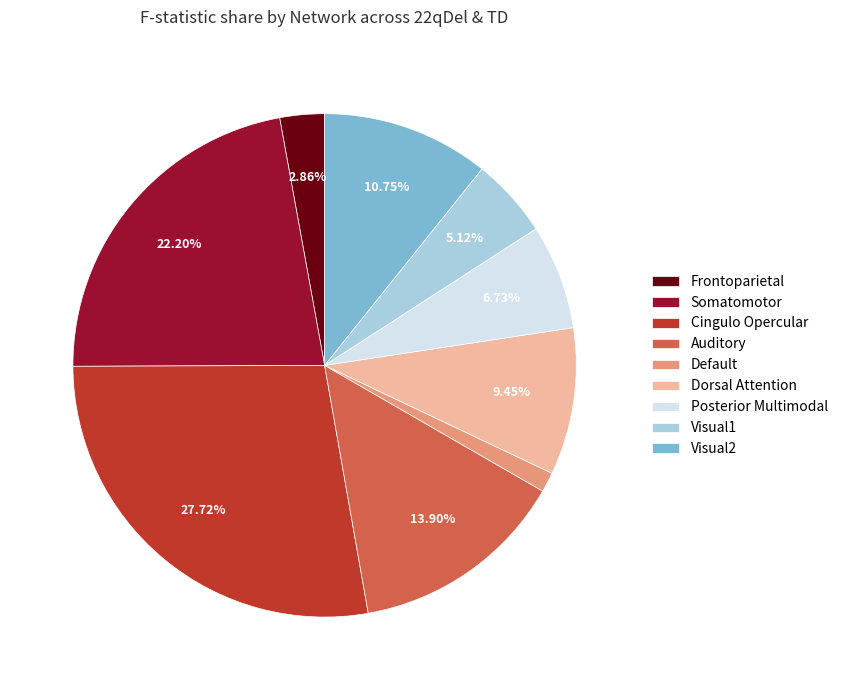

Which category has the smallest portion of the pie?

Default